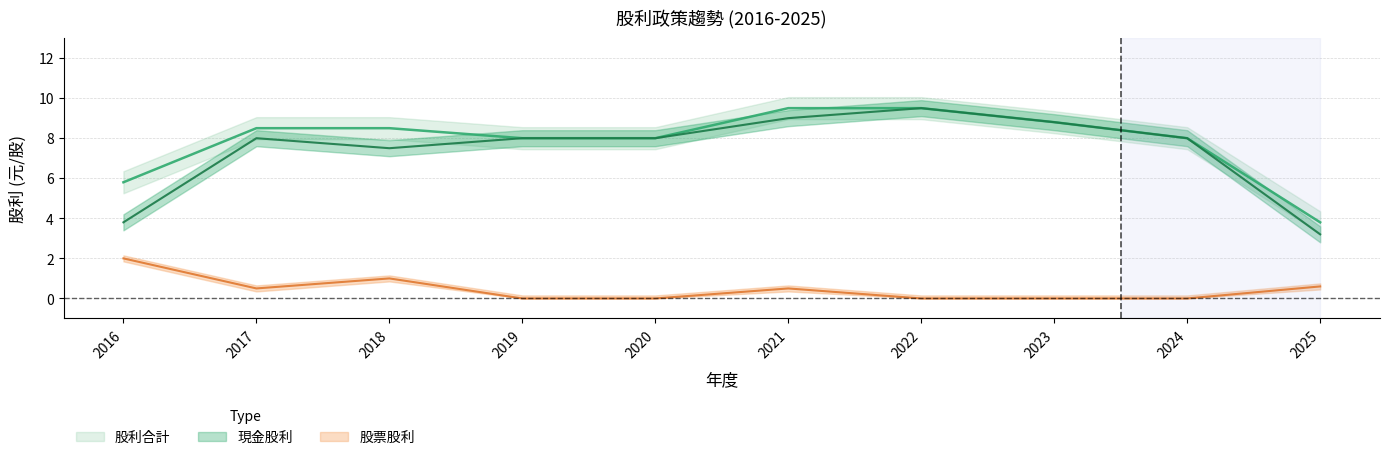

What is the difference between the 股票股利 values at 2019 and 2016?

2.0